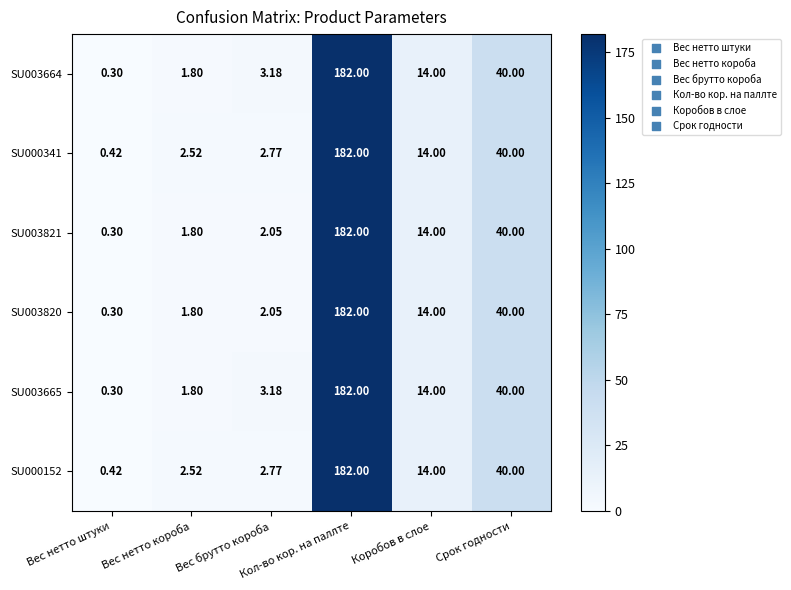

How many data points does each series have?

6